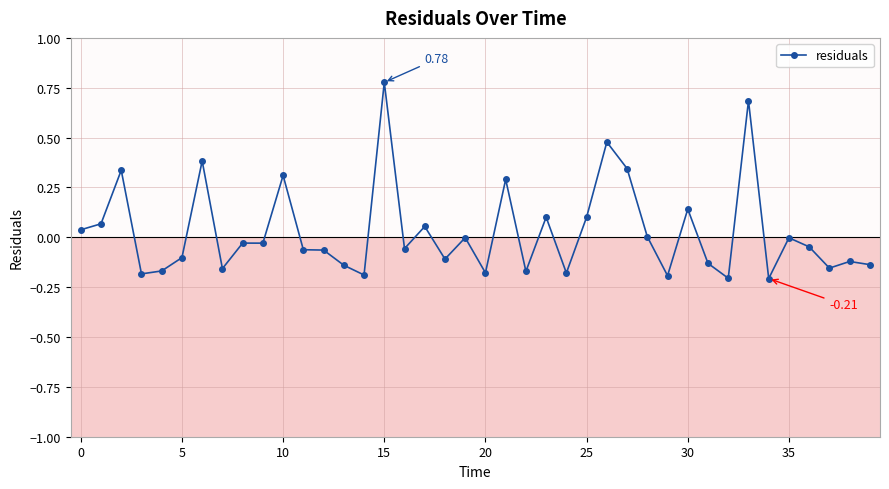

What is the difference between the maximum and minimum values?

1.0